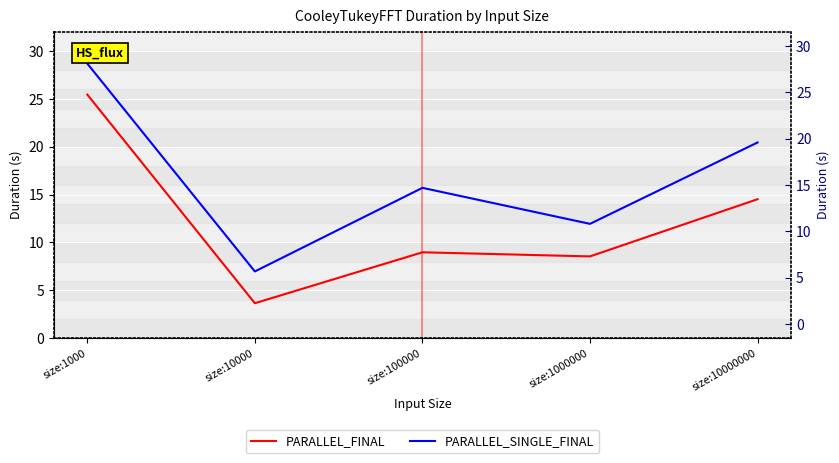

Reading left to right, list all the values displayed in this chart.

PARALLEL_FINAL: 25.5	3.6	9.0	8.5	14.5
PARALLEL_SINGLE_FINAL: 28.7	7.0	15.7	11.9	20.4